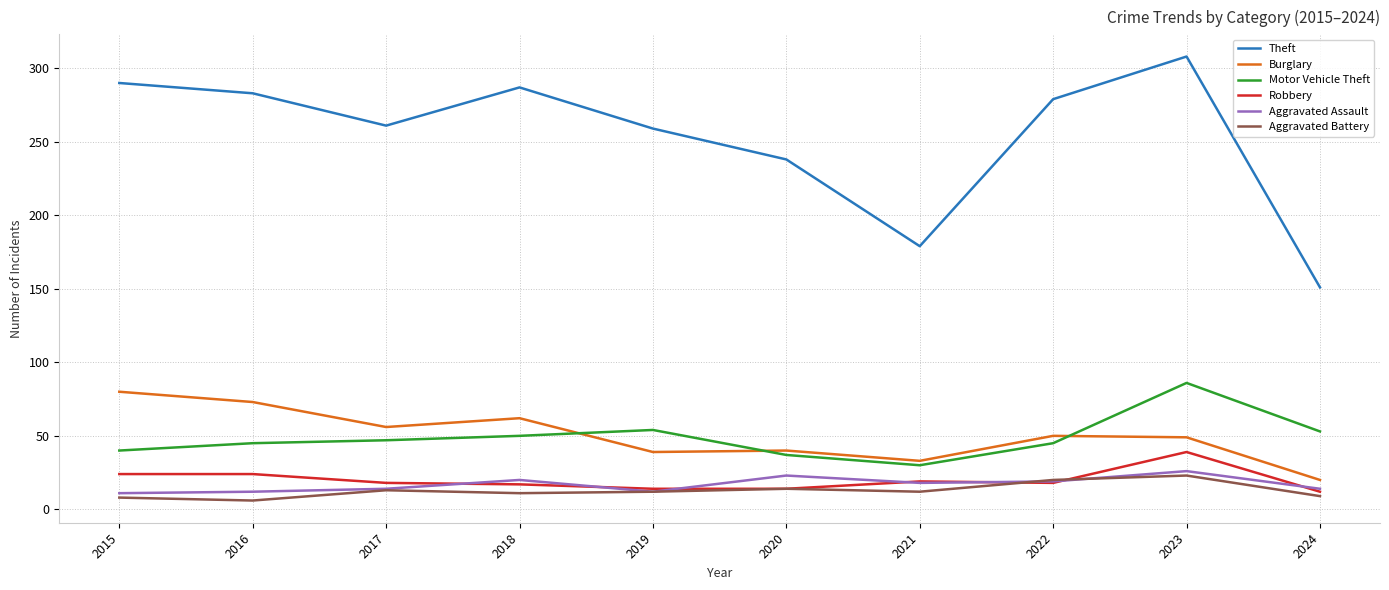

What is the highest value of the Robbery series?

39